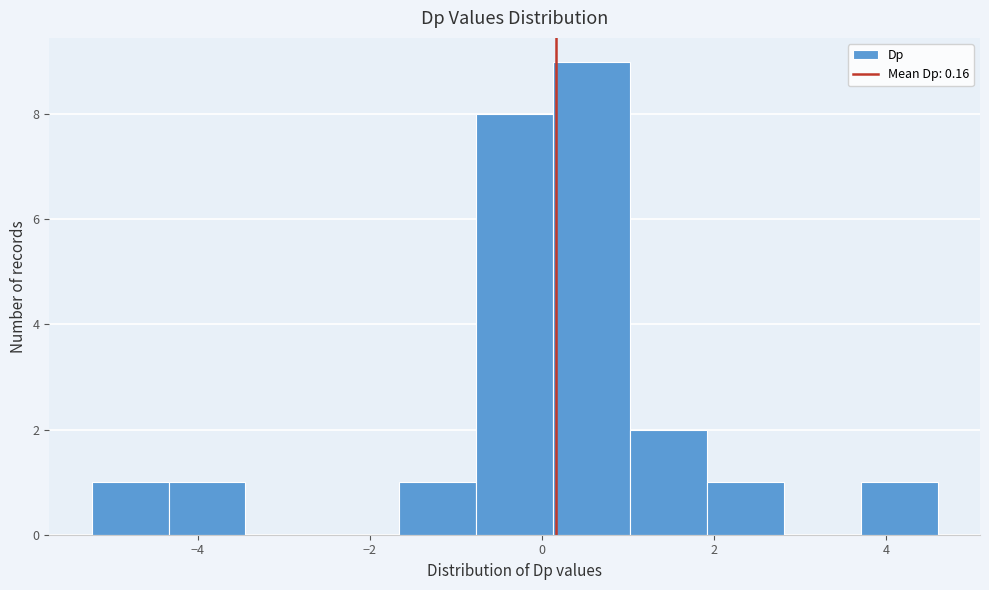

Which range on the x-axis has the tallest bar?

0.2 to 1.0